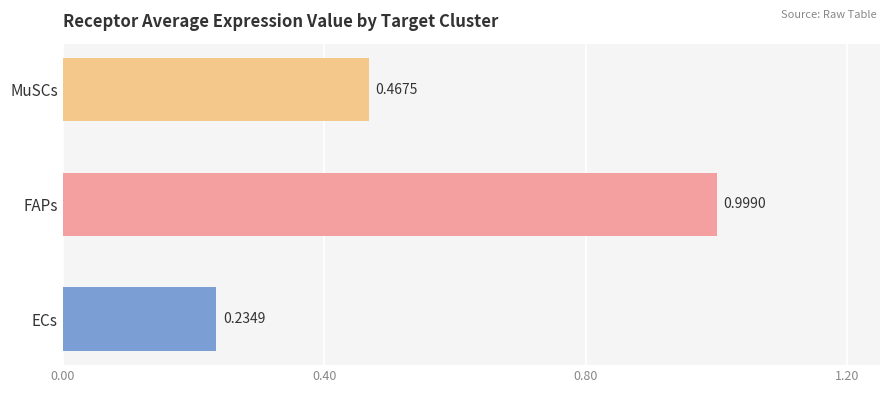

Between MuSCs and FAPs, which is larger?

FAPs